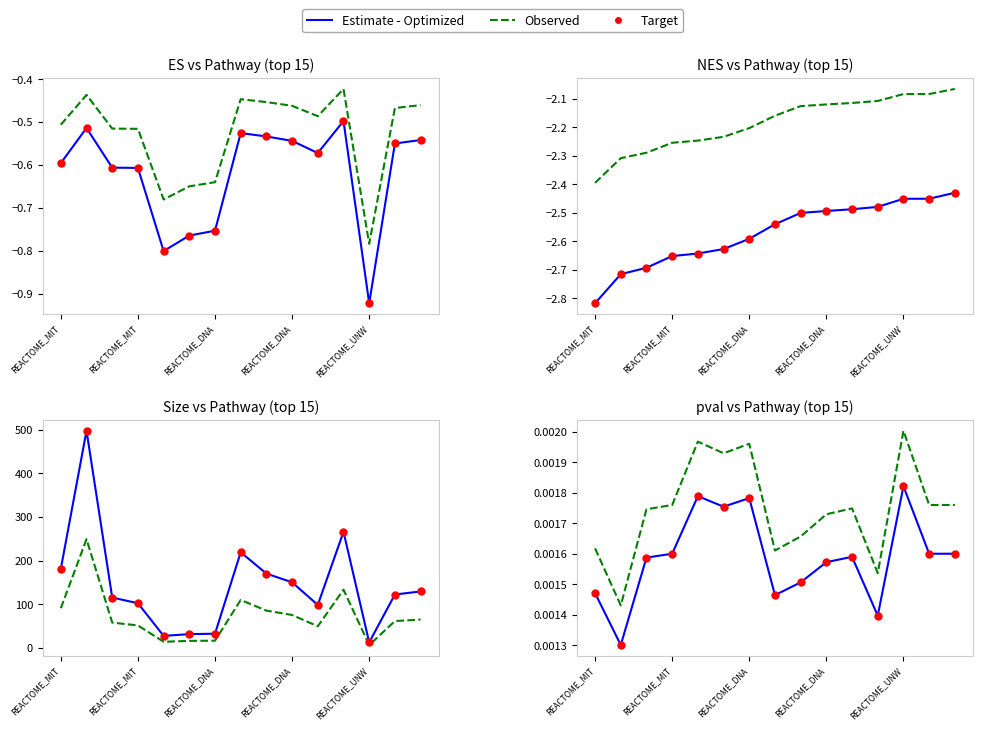

Which series has the largest total across all categories?

Observed